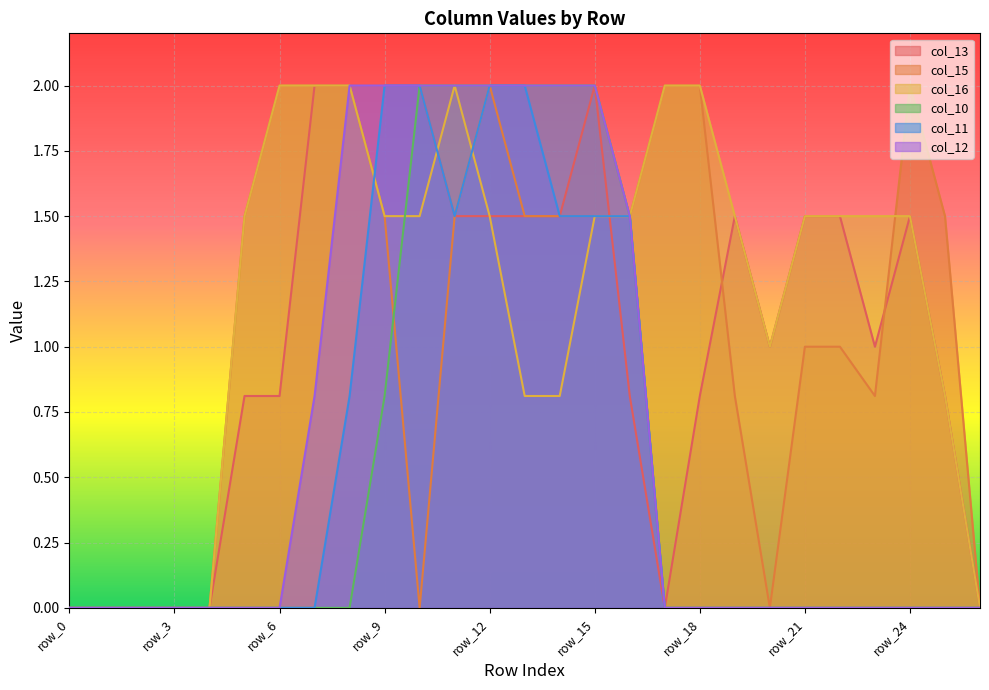

What is the sum of all col_15 values?

29.6